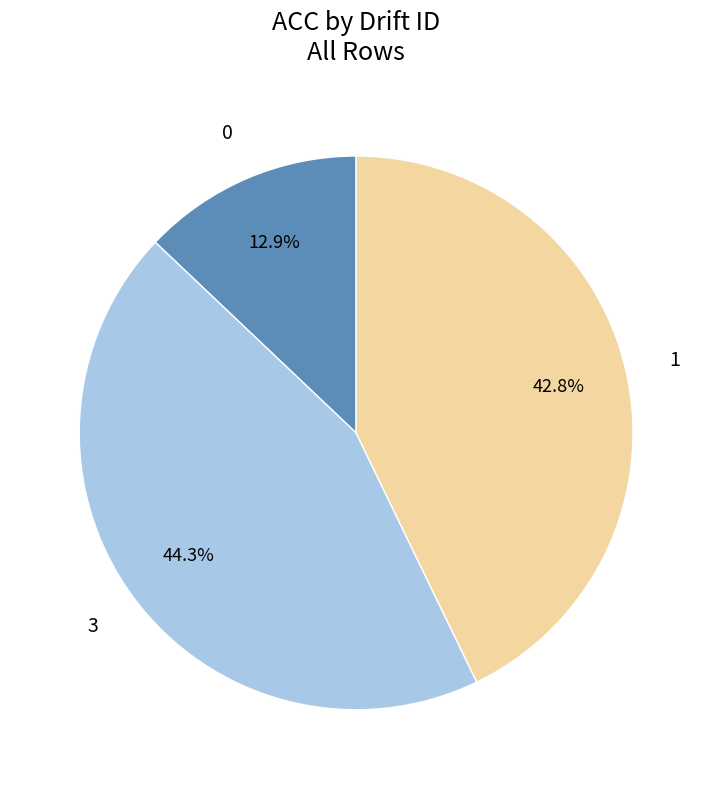

Is there a majority slice in this chart?

No